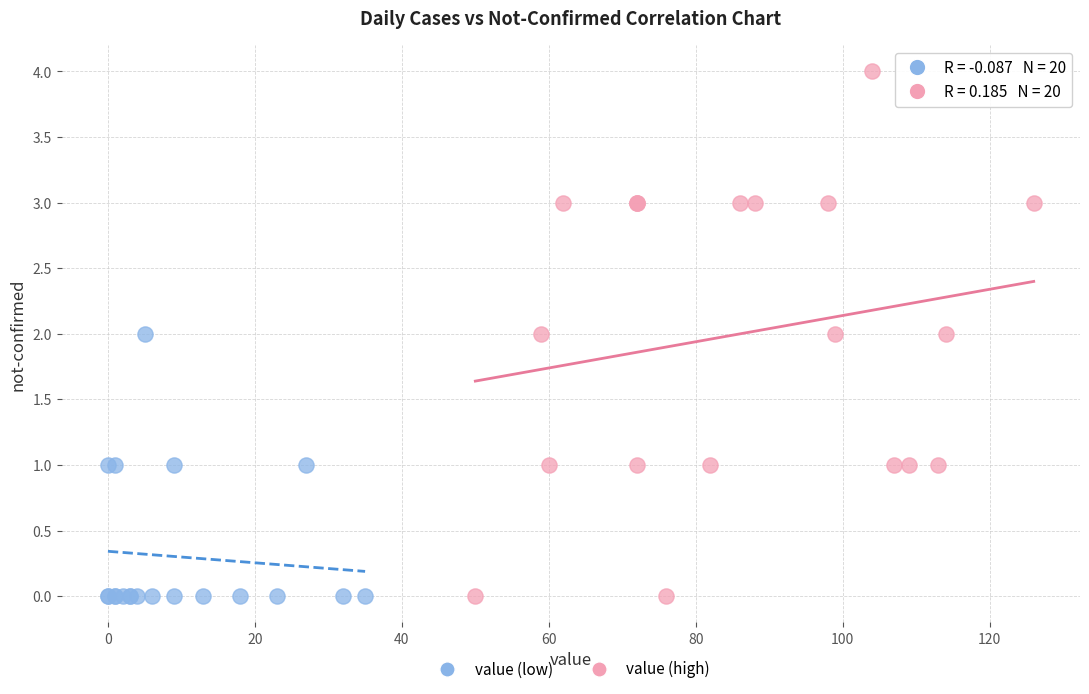

Which series contains the highest Y value?

value (high)